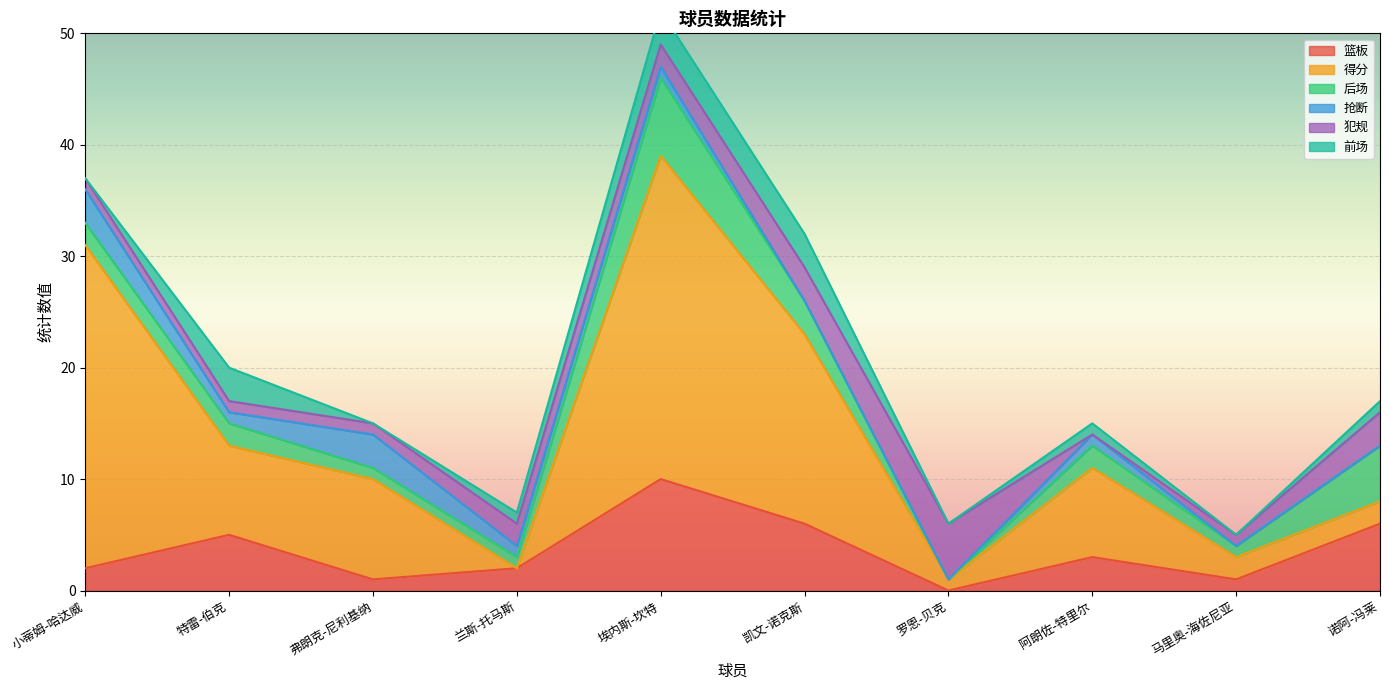

In 后场, how many points are lower than both neighbors (excluding endpoints)?

2